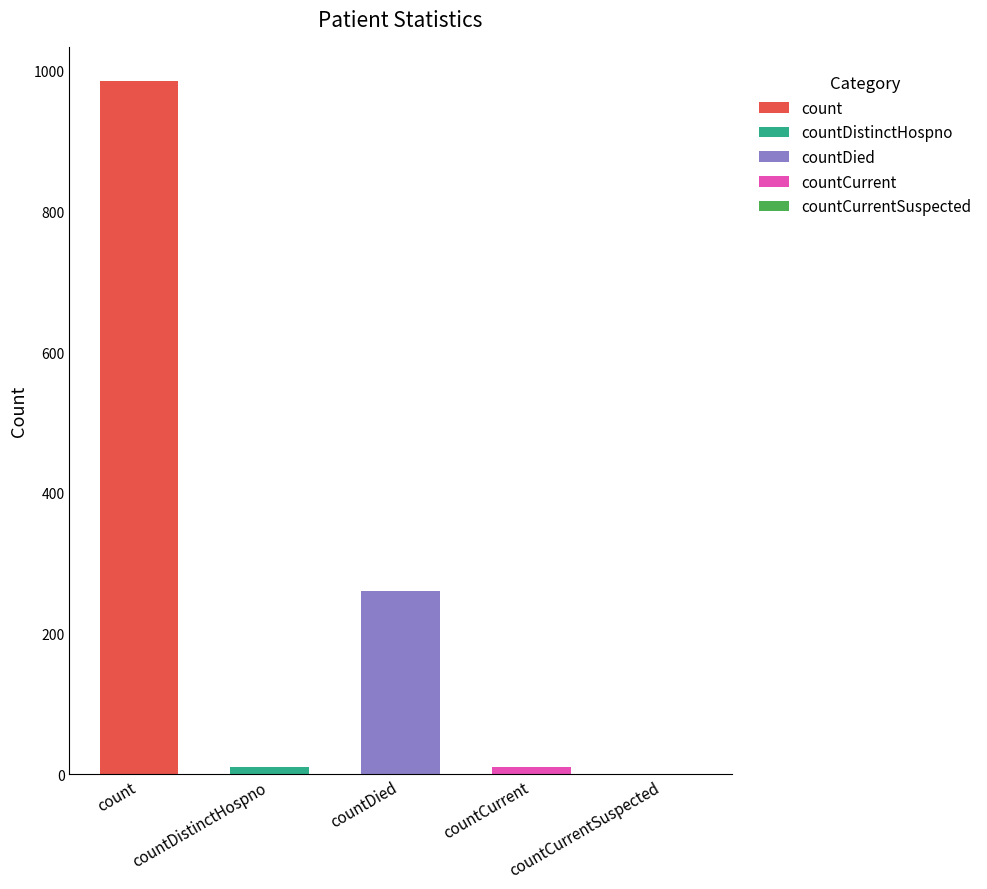

What is the label of the 4th bar from the right?

countDistinctHospno